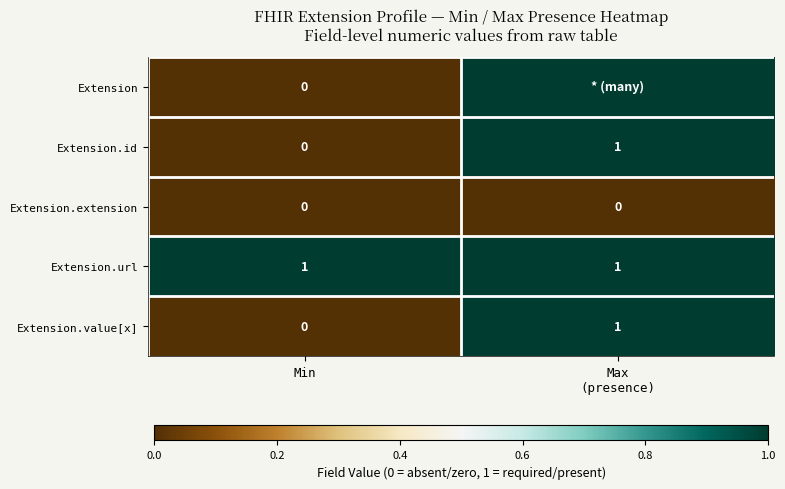

The value of Extension.url at Min is 1. True or false?

True